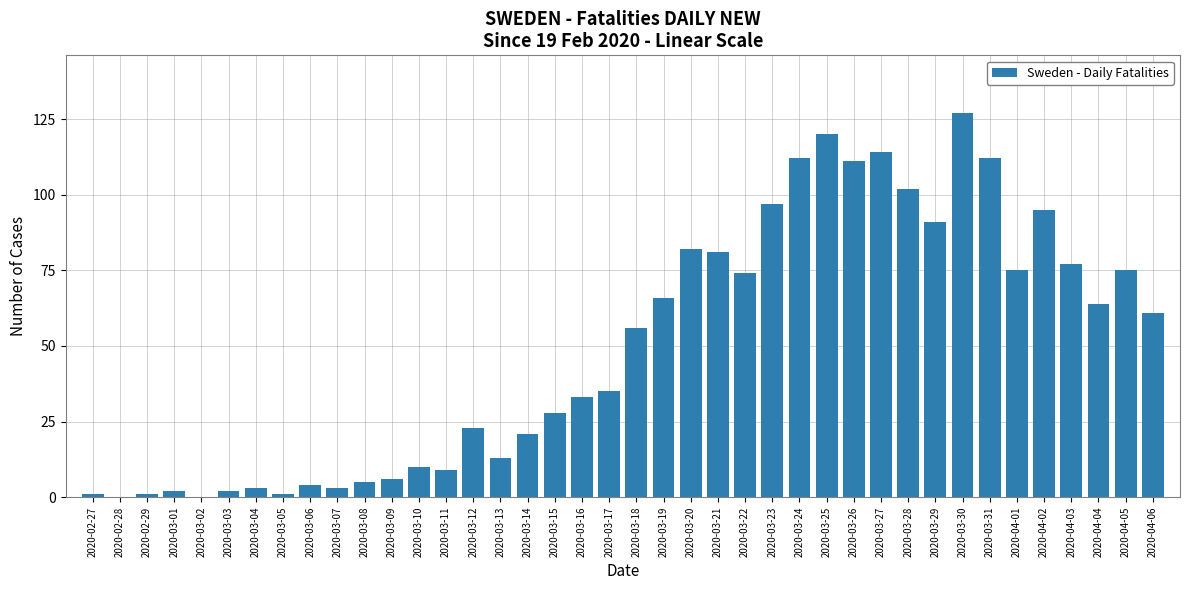

Between 2020-03-18 and 2020-03-22, which is larger?

2020-03-22